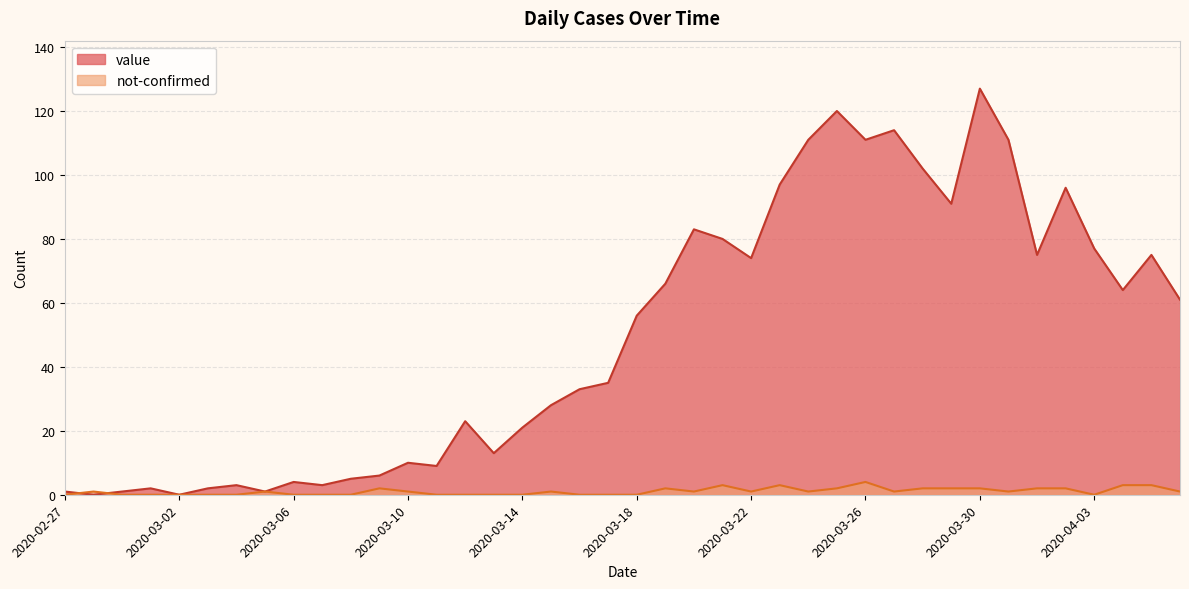

Does the chart have visible grid lines?

Yes